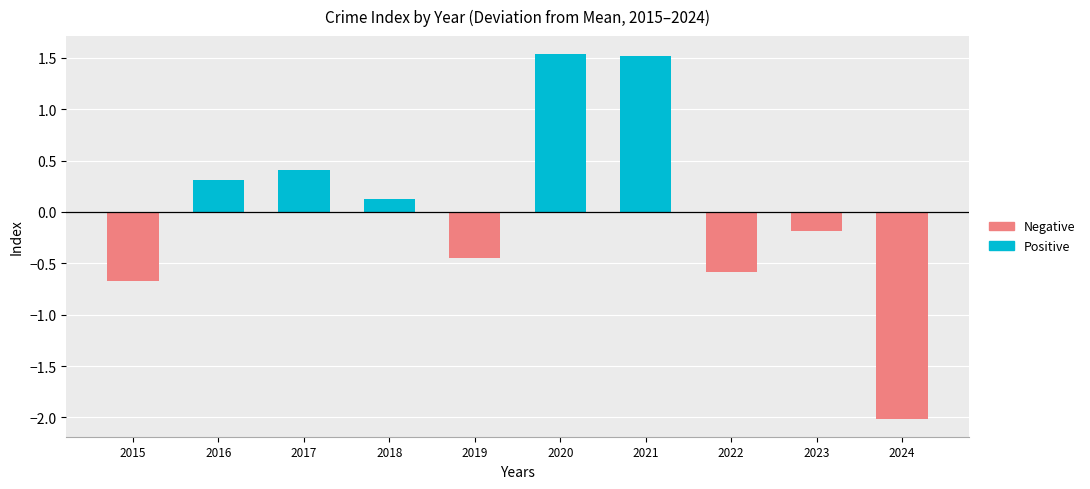

How many data points in Negative are less than 0?

5